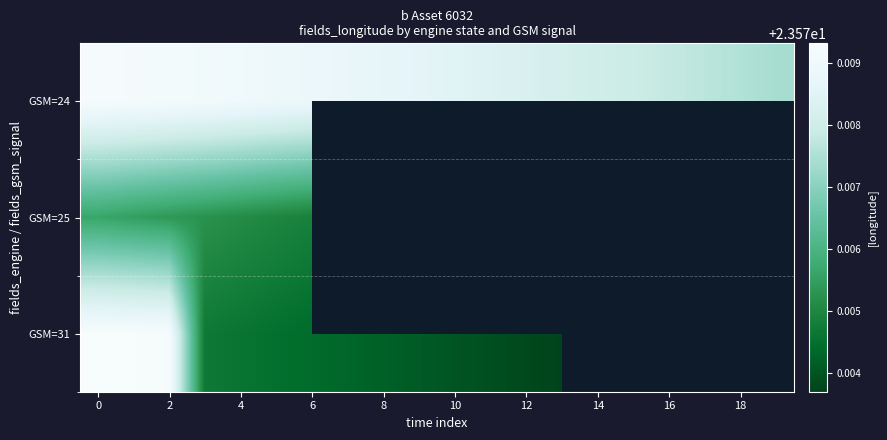

Is it true that row_2 equals 13.2 at 0?

False